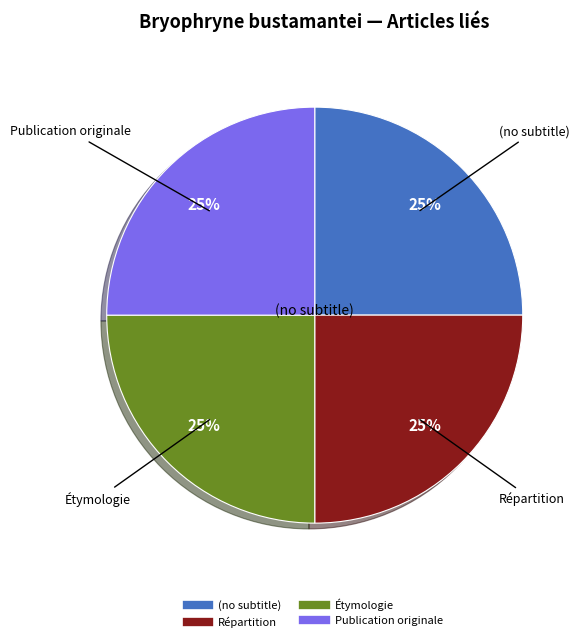

What percentage is the Étymologie slice, to the nearest percent?

25%